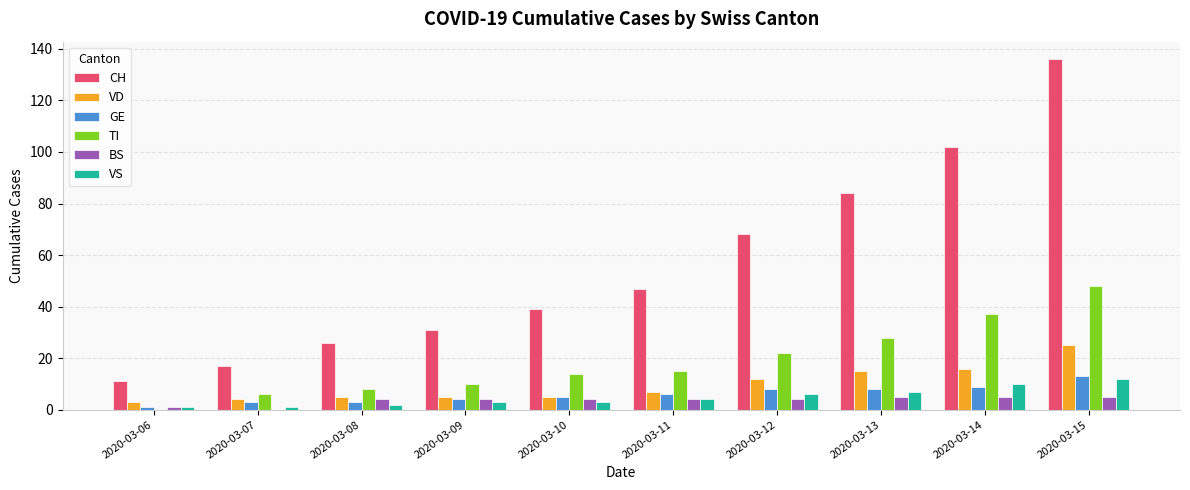

What is the sum of the GE values at 2020-03-11 and 2020-03-13?

14